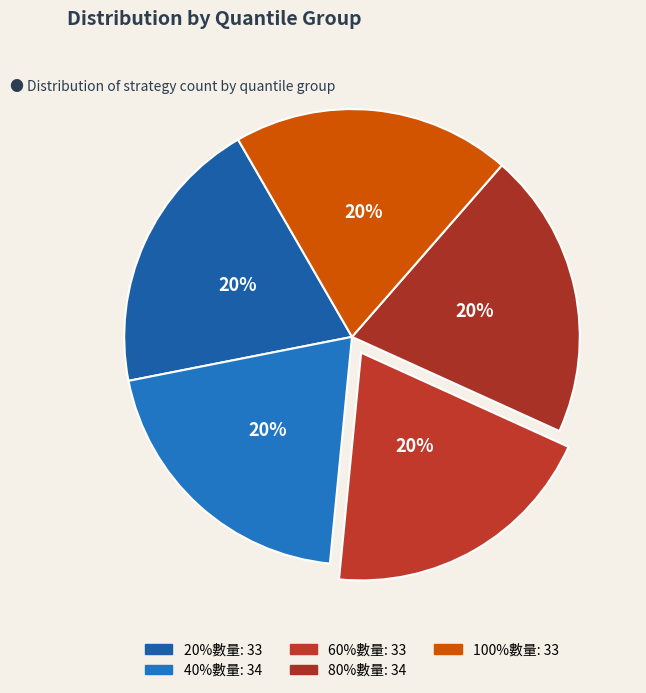

The 80%數量 slice represents 20% of the pie. True or false?

True